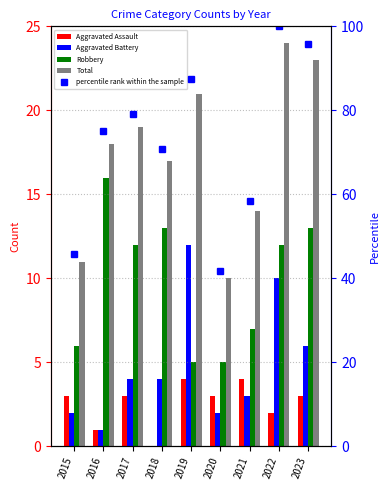

What is the value of the Aggravated Battery bar at the 1st from the left?

2.0